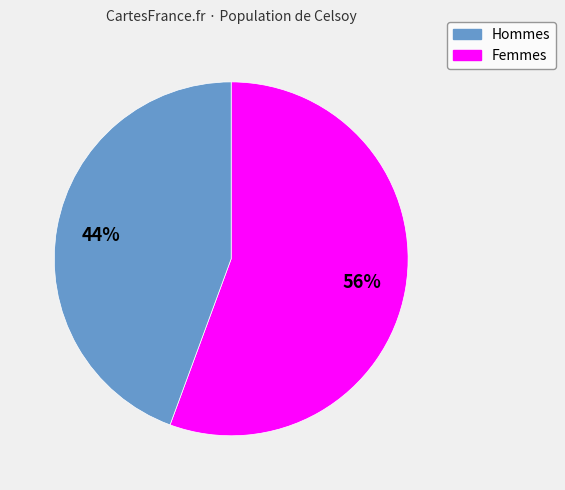

To the nearest percent, what is the average slice percentage?

50%